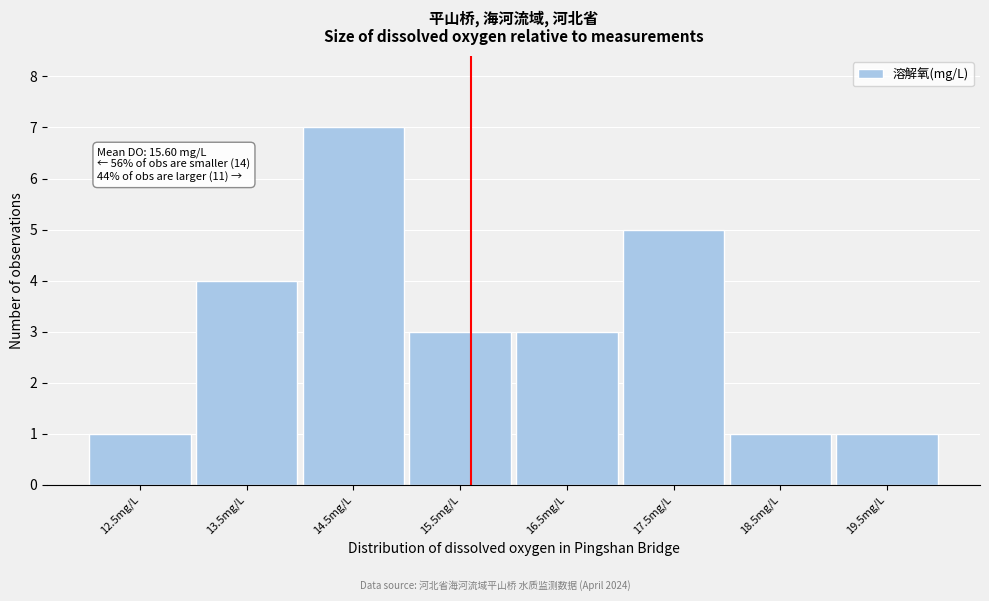

Over which range of the x-axis is the bar tallest?

14 to 15